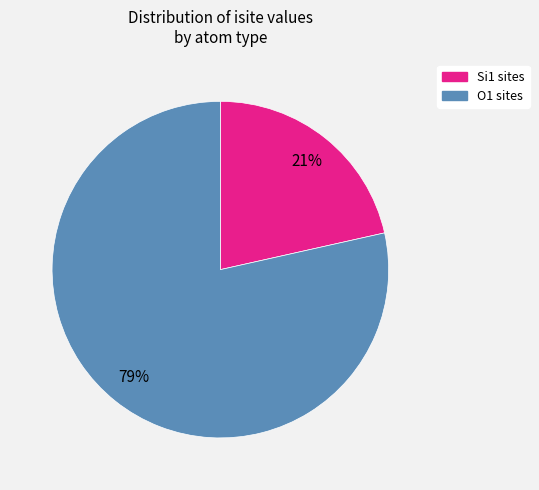

Is there a majority slice in this chart?

Yes